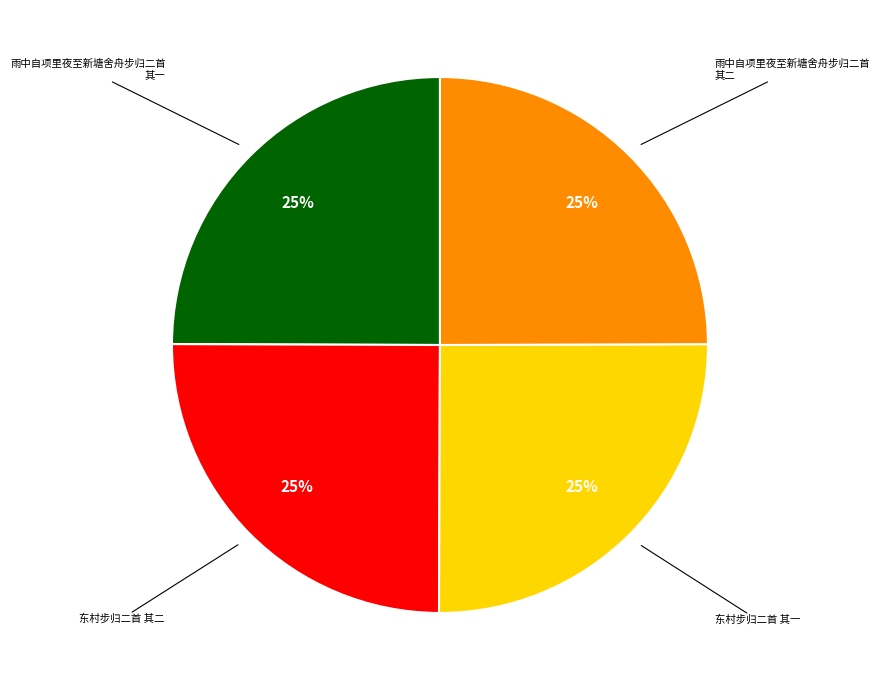

To the nearest percent, what is the average slice percentage?

25%